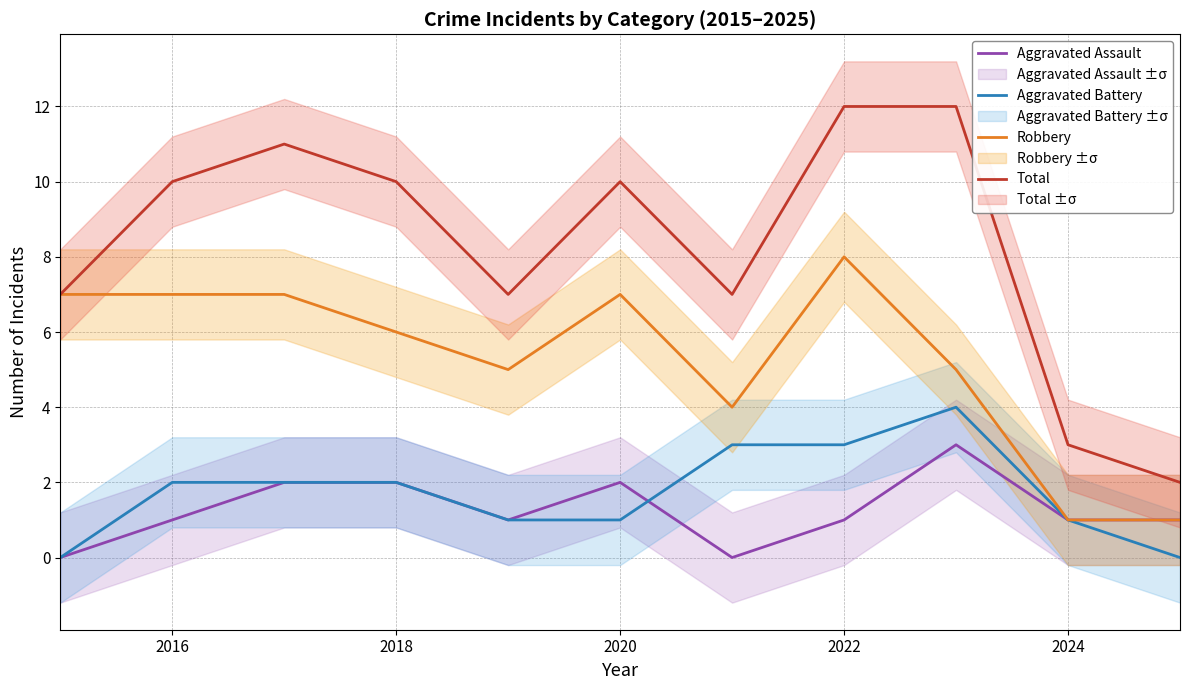

Reading right to left, extract all data points from this chart.

Aggravated Assault: 1	1	3	1	0	2	1	2	2	1	0
Aggravated Battery: 0	1	4	3	3	1	1	2	2	2	0
Robbery: 1	1	5	8	4	7	5	6	7	7	7
Total: 2	3	12	12	7	10	7	10	11	10	7